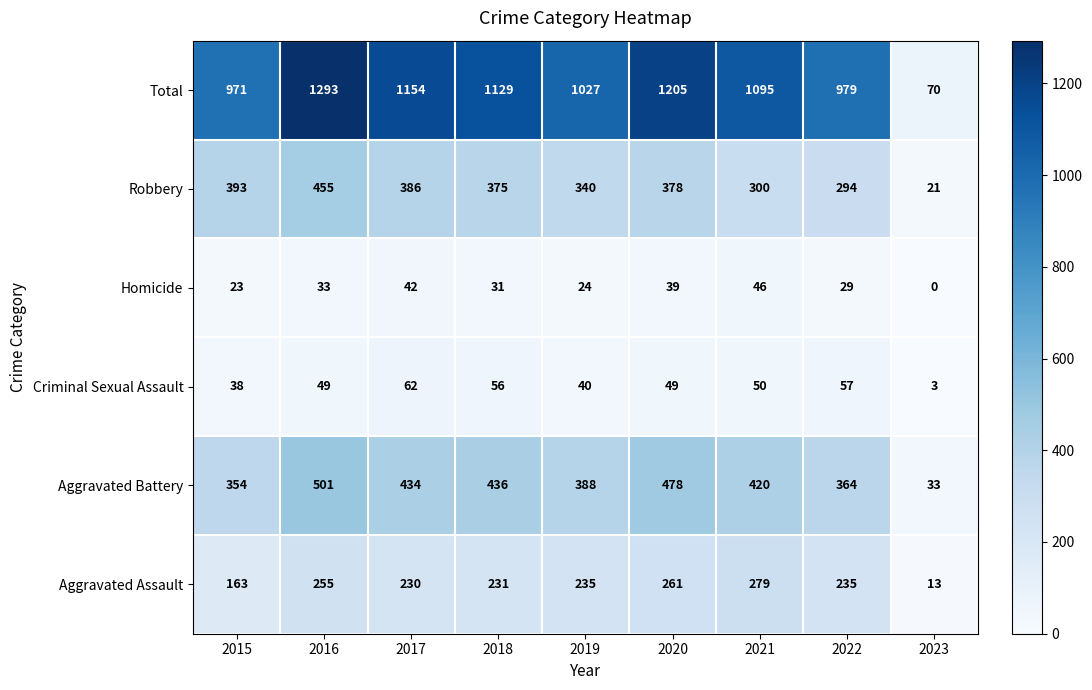

True or false: Robbery has a value of 386 at 2017.

True